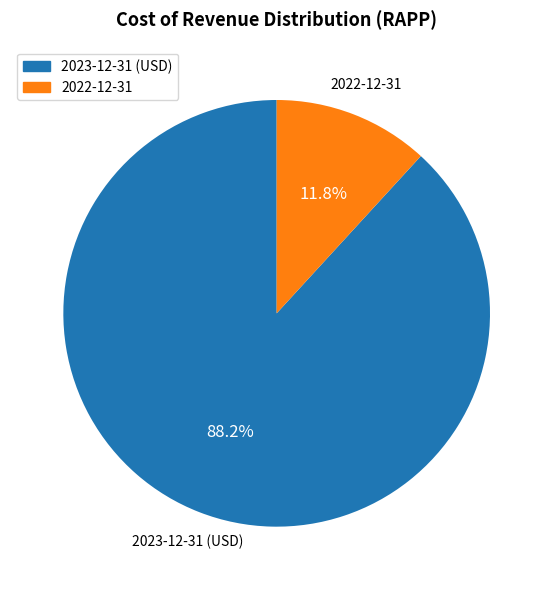

The 2023-12-31 (USD) slice represents 99% of the pie. True or false?

False